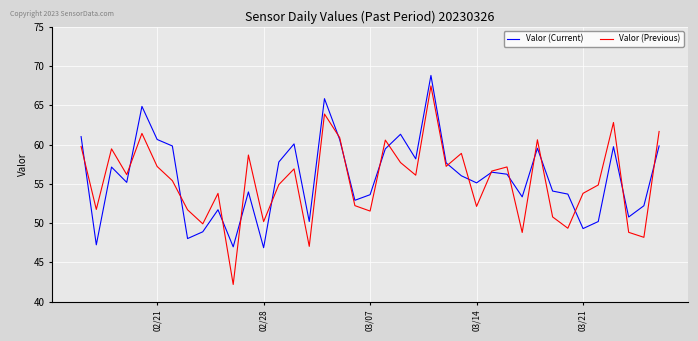

Which series has the largest range (max minus min)?

Valor (Previous)